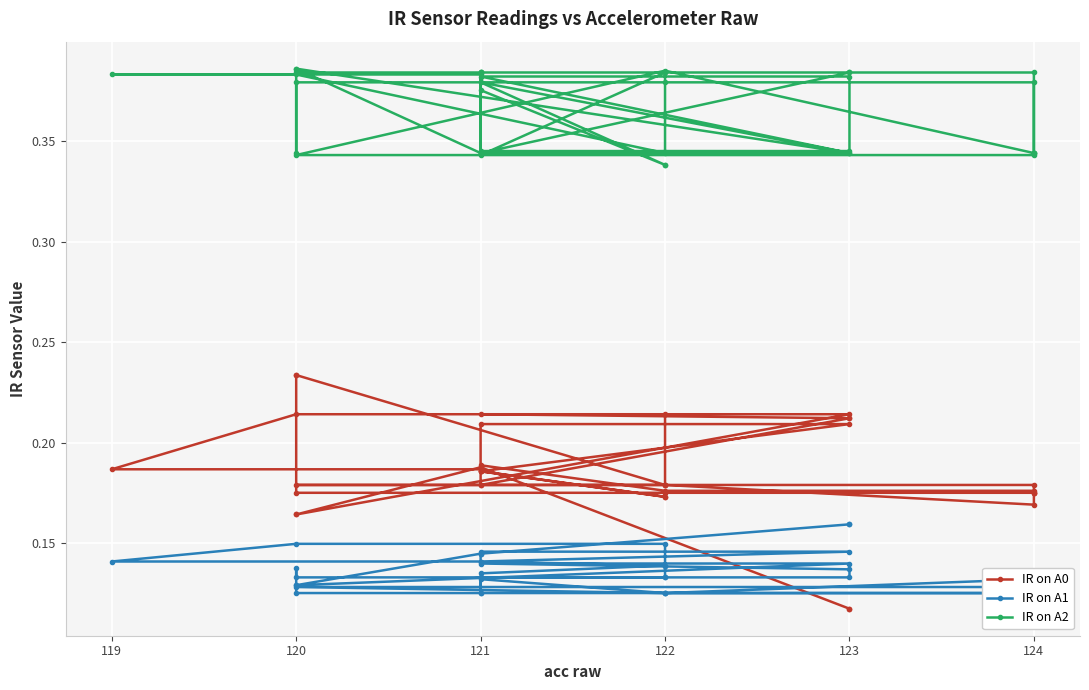

Where is the first local maximum for IR on A1?

120